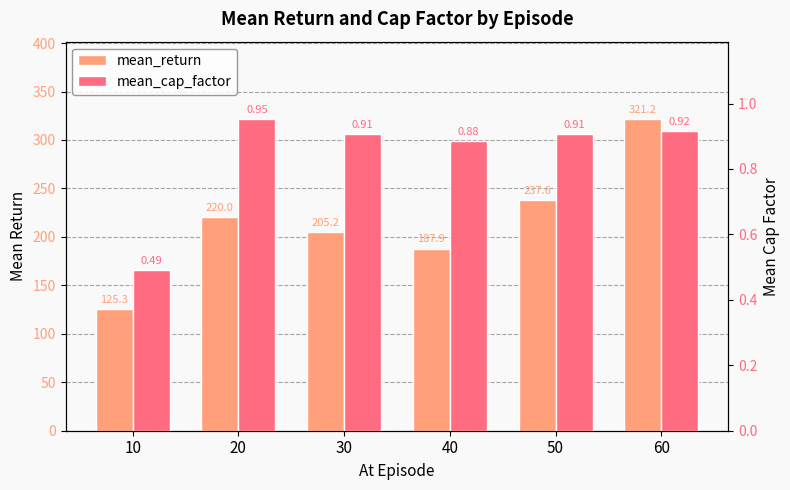

What are all the series names shown in the legend?

mean_return, mean_cap_factor